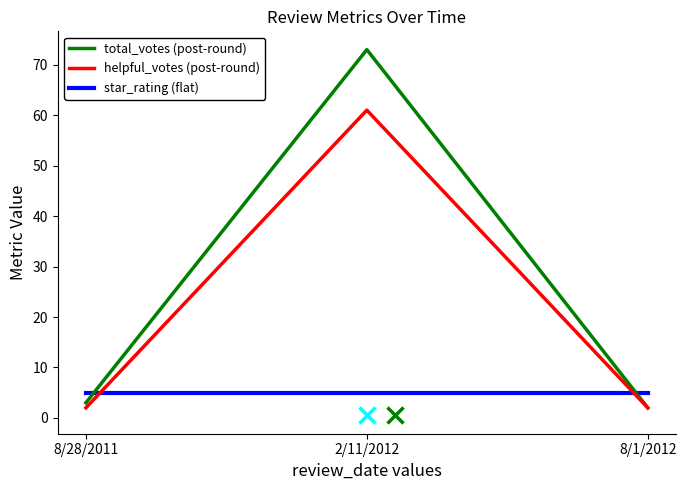

Which category has the highest value across all series?

2/11/2012